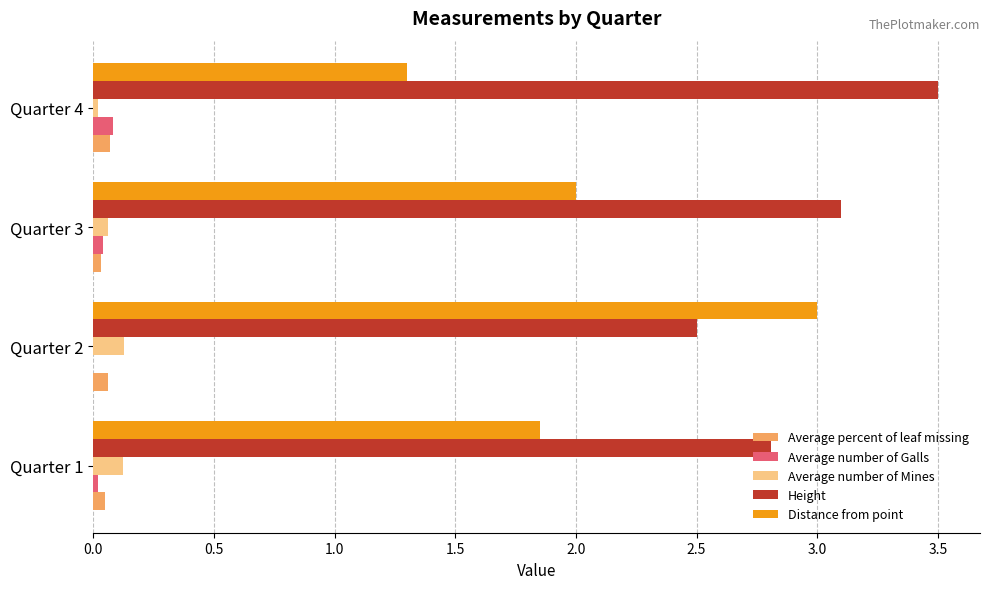

At which category is the sum across all series the highest?

Quarter 2